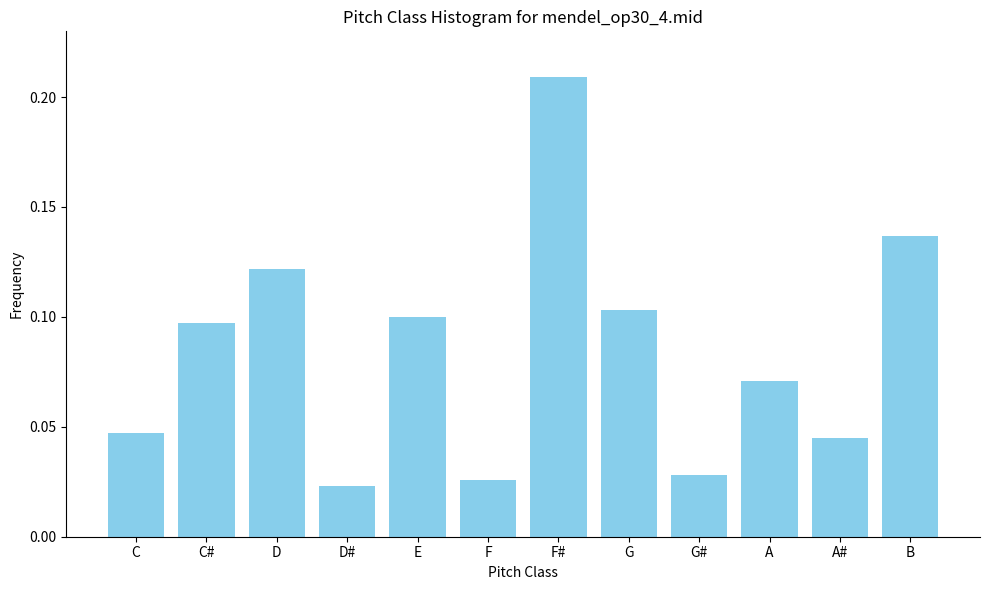

The chart shows a value of 0.1 at A#. True or false?

False